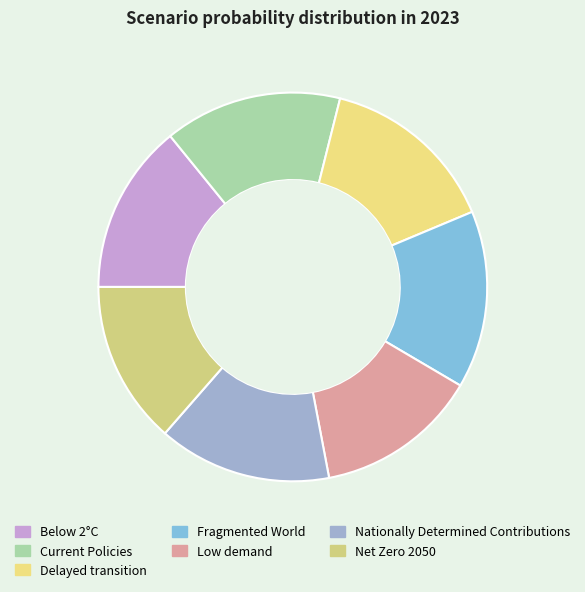

To the nearest percent, what is the difference between the Current Policies and Net Zero 2050 slice percentages?

1%